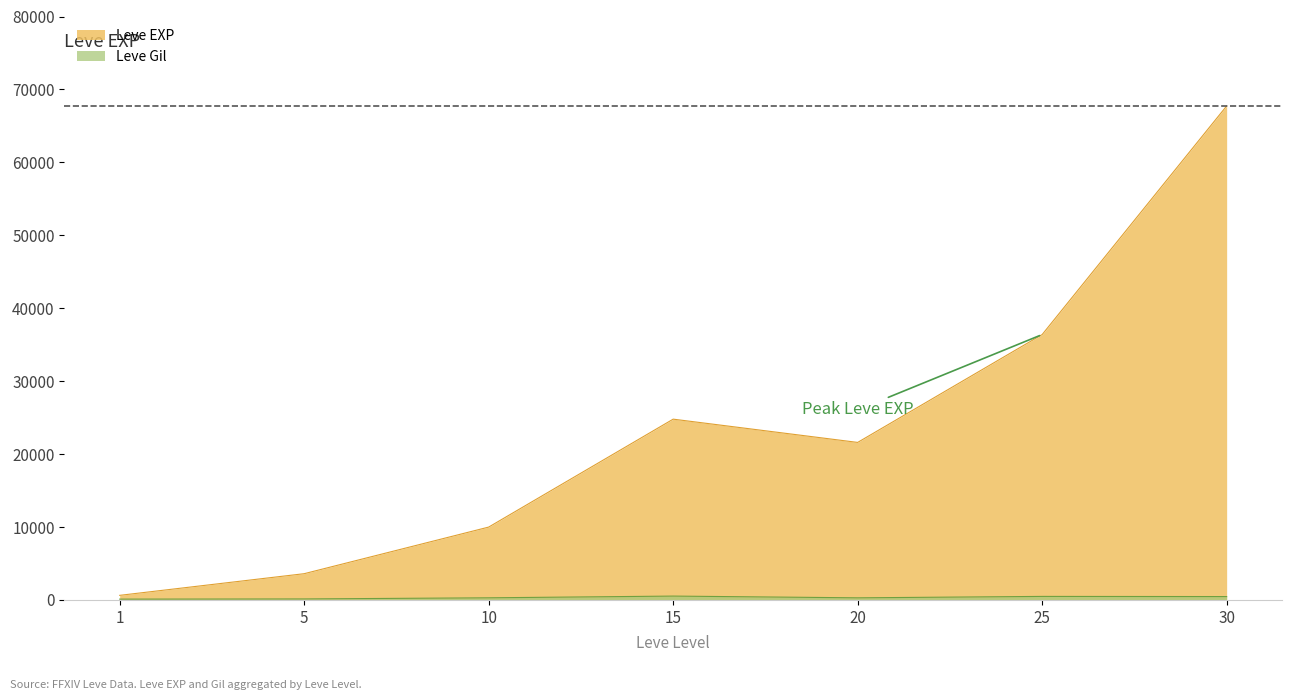

True or false: Leve Gil and Leve EXP intersect in this chart.

False